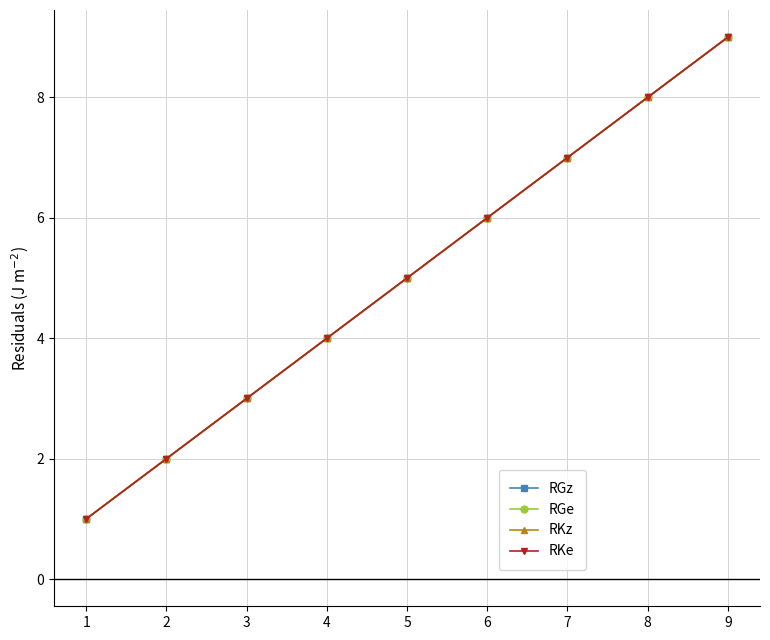

True or false: RGe and RKe cross at least once.

False